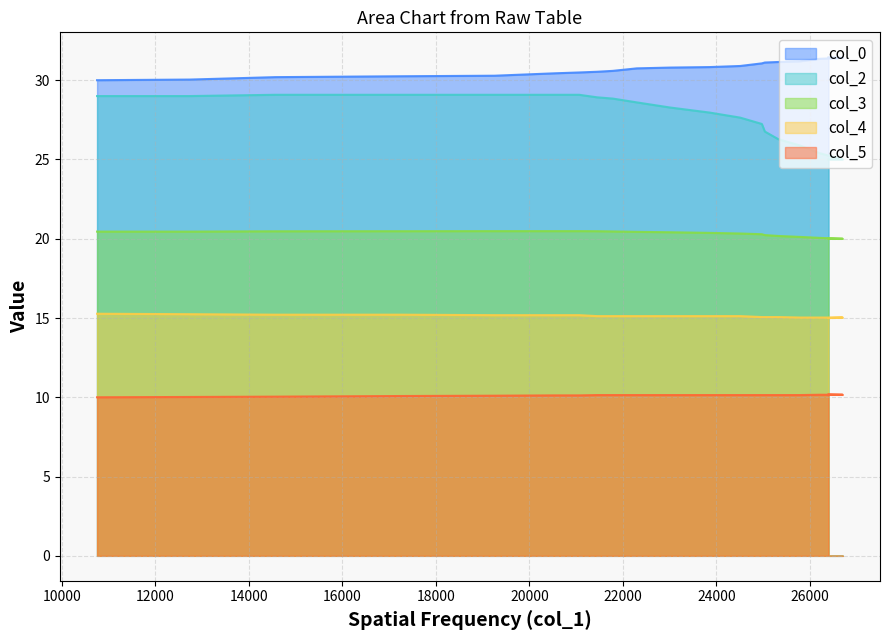

What position from the right is 21785?

12